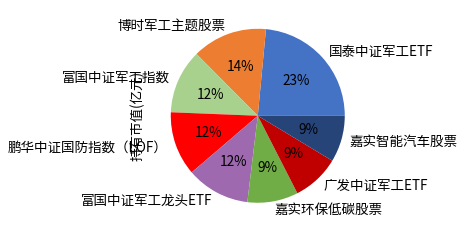

Combined, do 嘉实智能汽车股票 and 富国中证军工指数 account for over 50%?

No